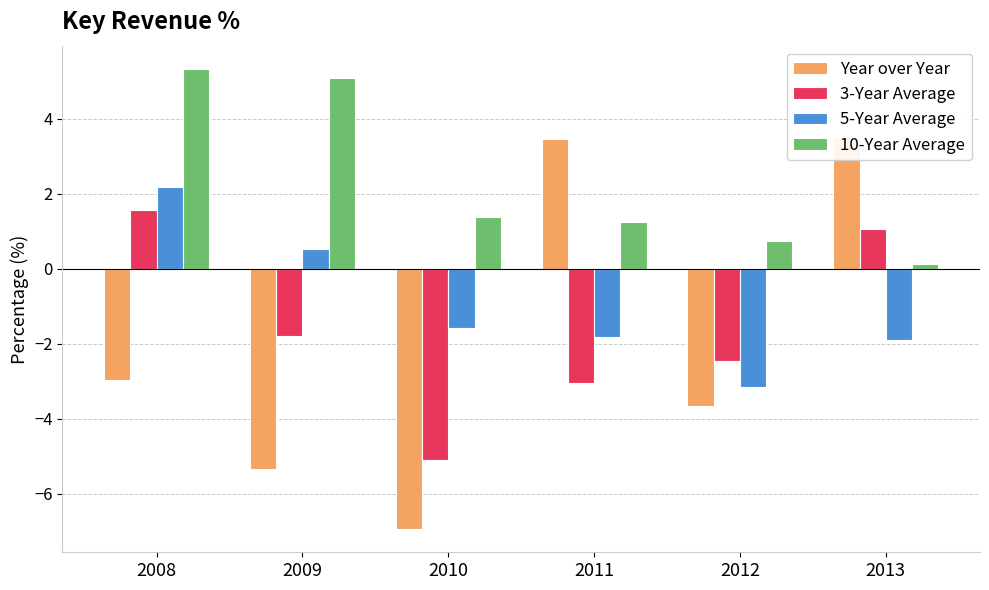

Where is Year over Year nearest to the value -1?

2008